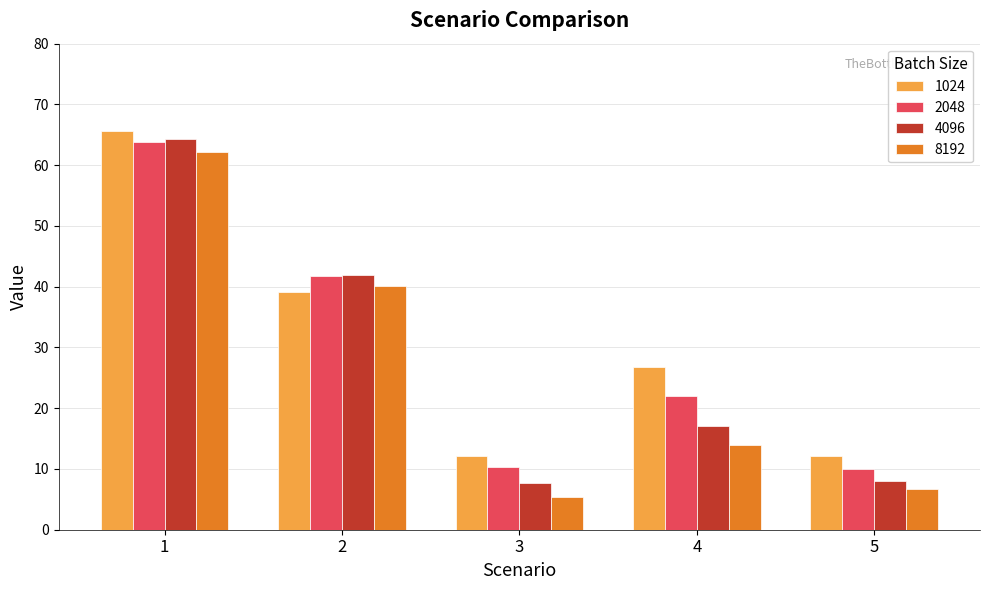

What is the sum of all 8192 values?

128.4